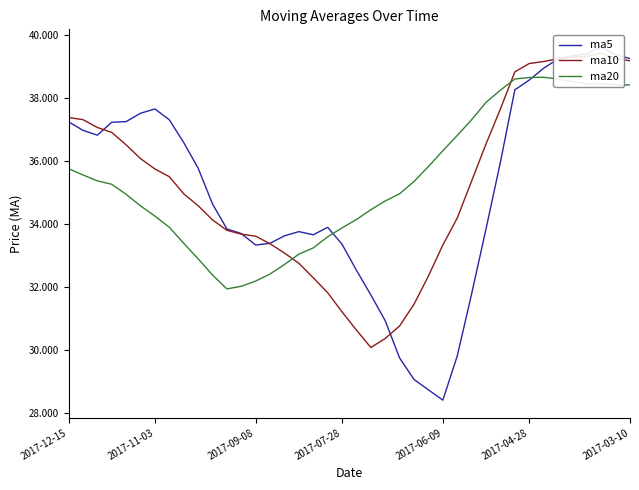

What is the maximum value for ma20?

38.7